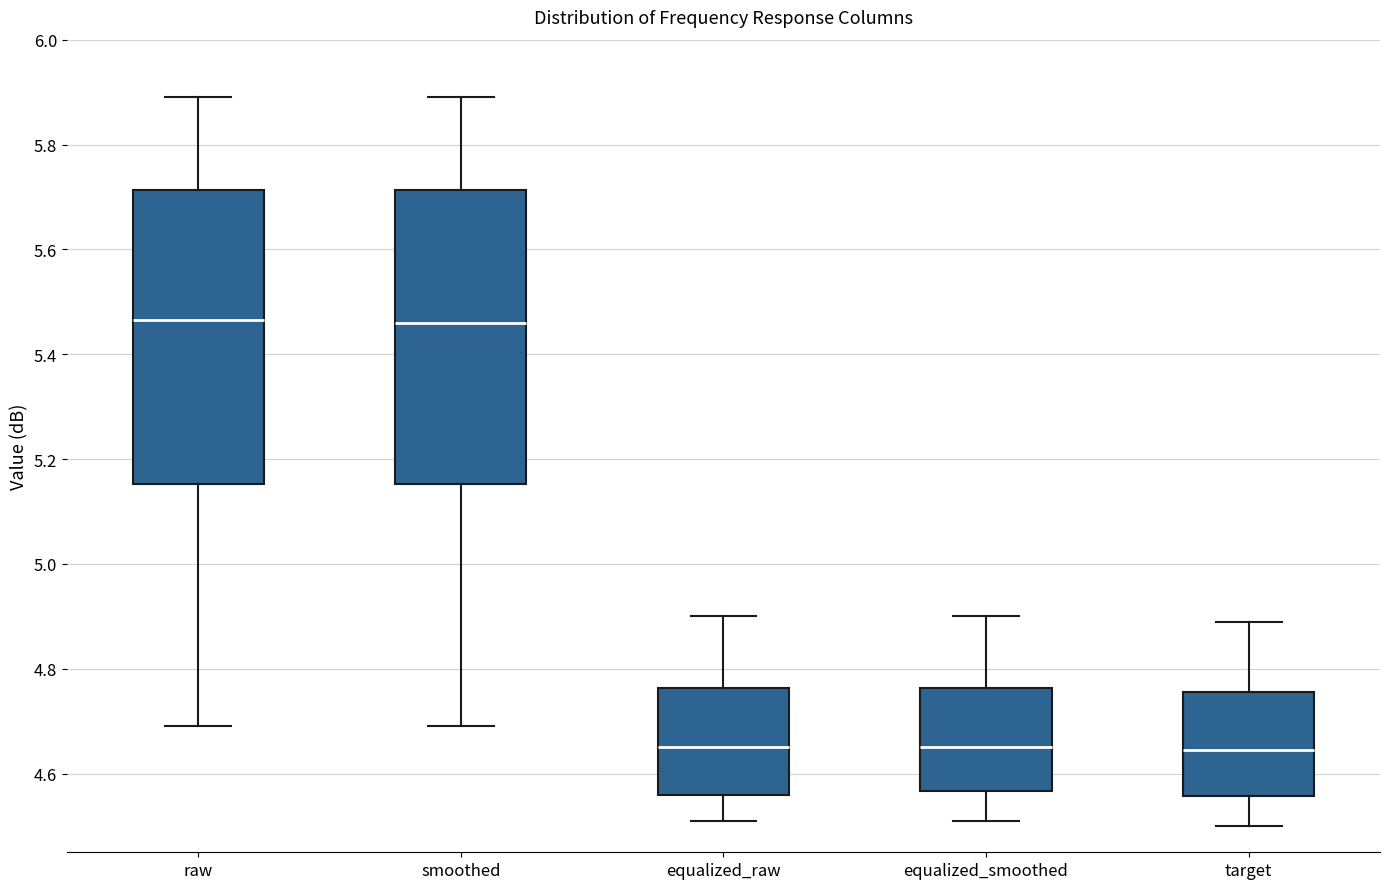

Reading left to right, transcribe this box plot: for each box, give where its median line is, the range the box spans, and where its two whiskers end, as read against the y-axis. The values are not printed on the chart, so give them approximately, as read against the axis.

raw: median 5.46, box 5.16 to 5.72, whiskers 4.70 to 5.90
smoothed: median 5.46, box 5.16 to 5.72, whiskers 4.70 to 5.90
equalized_raw: median 4.66, box 4.56 to 4.76, whiskers 4.52 to 4.90
equalized_smoothed: median 4.66, box 4.56 to 4.76, whiskers 4.52 to 4.90
target: median 4.64, box 4.56 to 4.76, whiskers 4.50 to 4.90